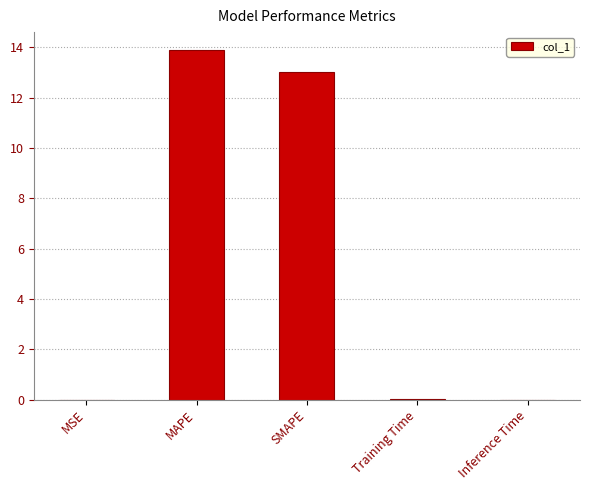

What is the sum of all values?

26.9